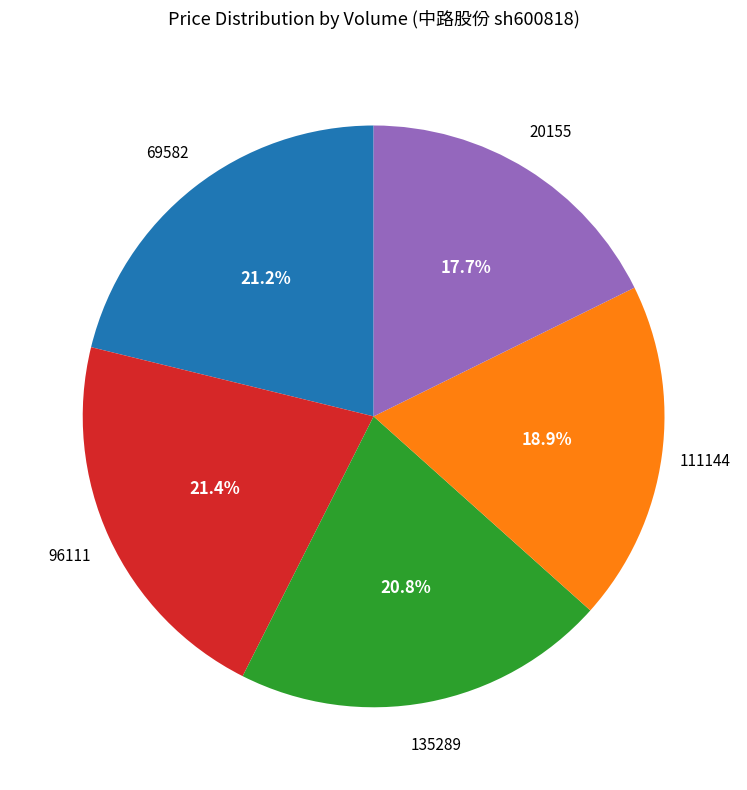

Which slice is the smallest?

20155